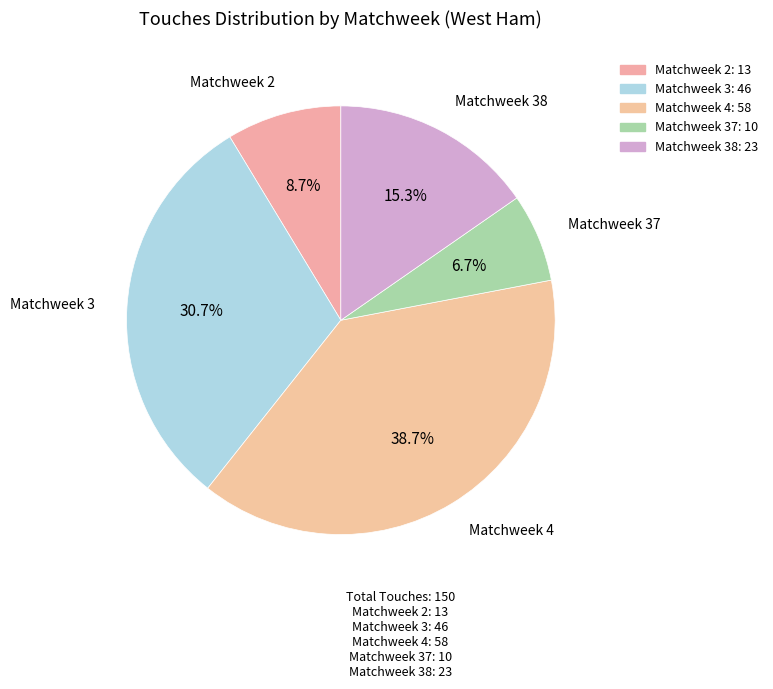

To the nearest percent, what is the average slice percentage?

20%